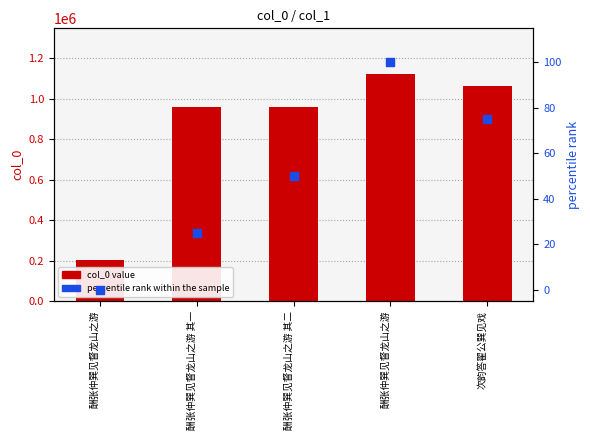

Is the value of percentile rank within the sample at 酬张仲巽见督龙山之游 greater than the value of col_0 at 次韵答翟公巽见戏?

No